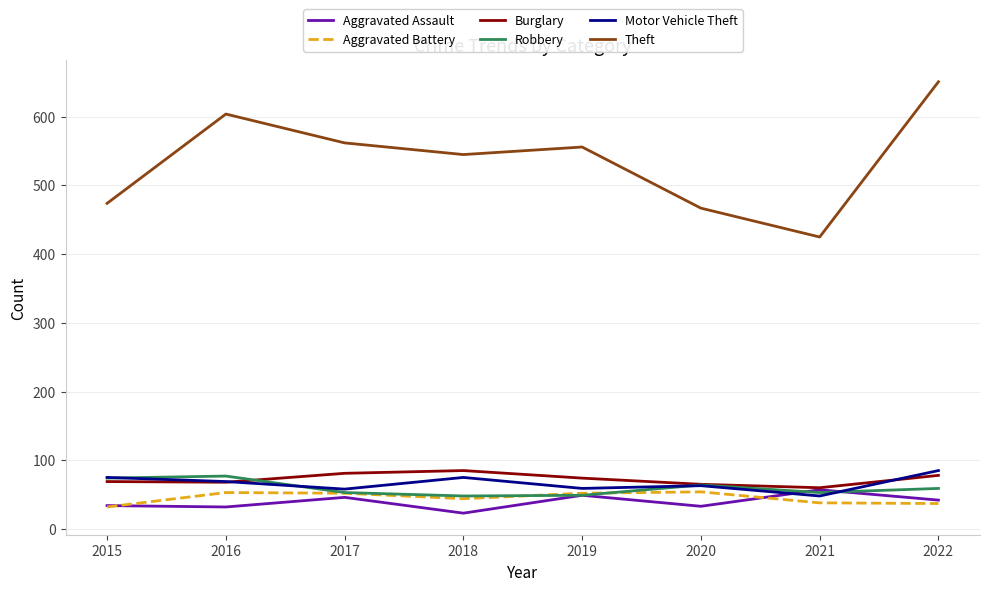

At which category is the sum across all series the highest?

2022